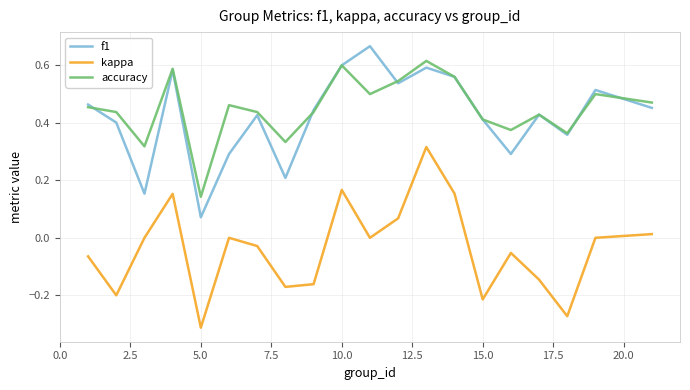

Which series has the largest total across all categories?

accuracy